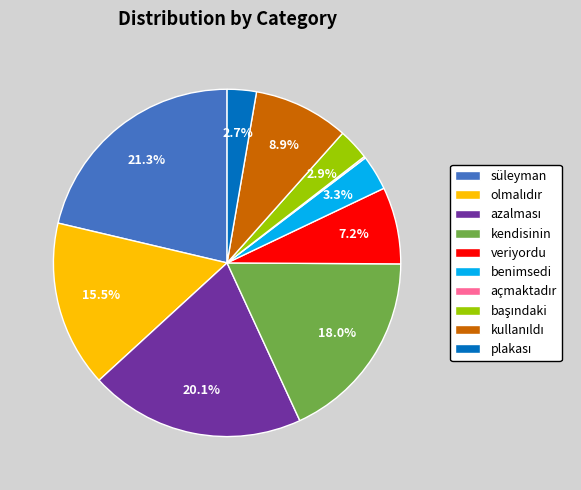

What is the largest slice in the pie chart?

süleyman